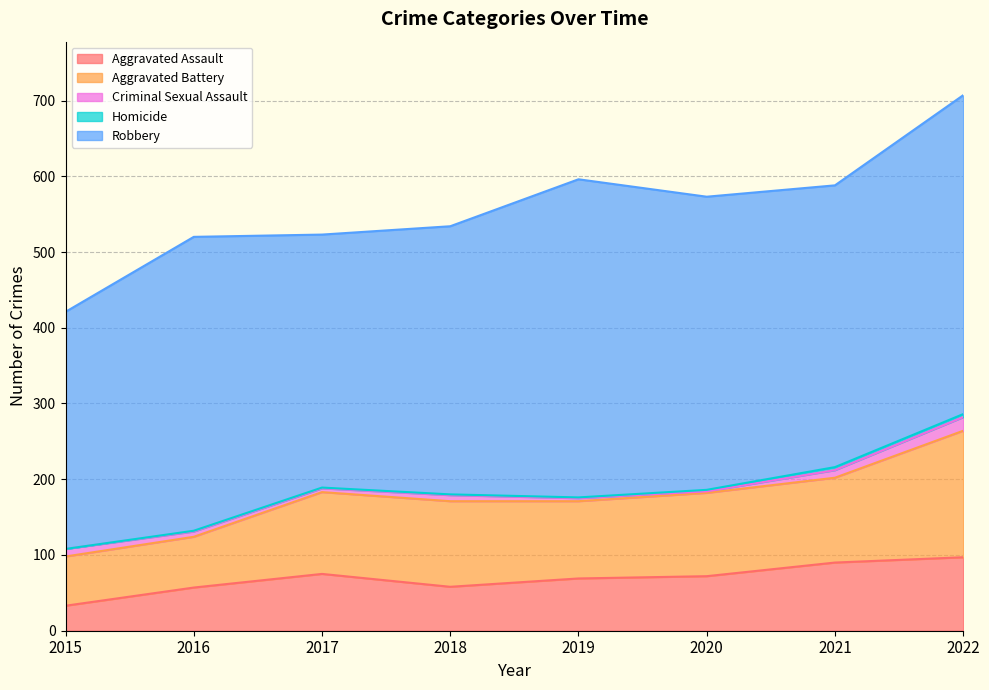

Is it true that Robbery equals 387 at 2020?

True